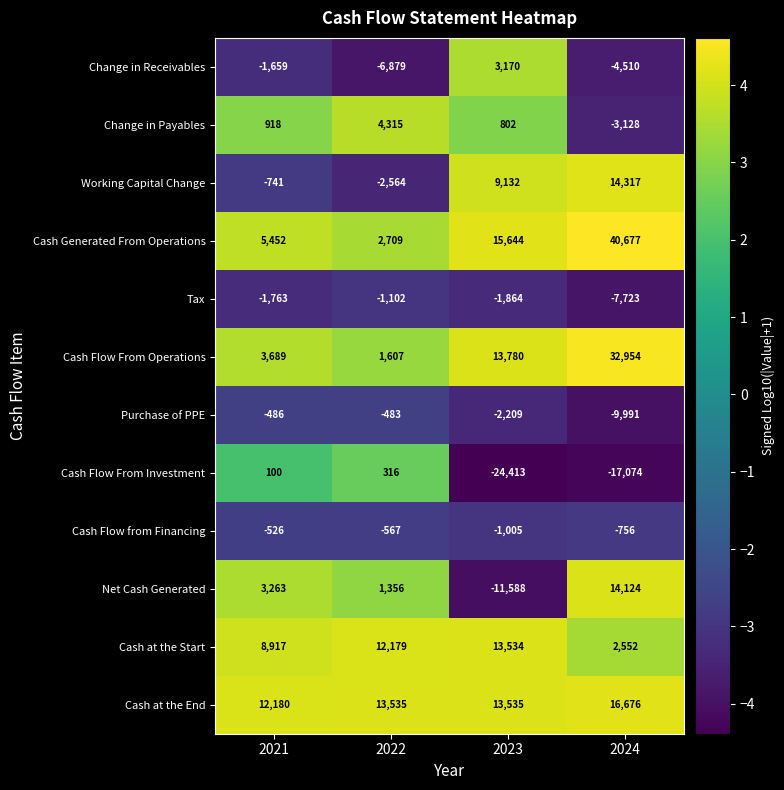

Rank the series at 2022 from highest to lowest value.

Cash at the End, Cash at the Start, Change in Payables, Cash Generated From Operations, Cash Flow From Operations, Net Cash Generated, Cash Flow From Investment, Purchase of PPE, Cash Flow from Financing, Tax, Working Capital Change, Change in Receivables